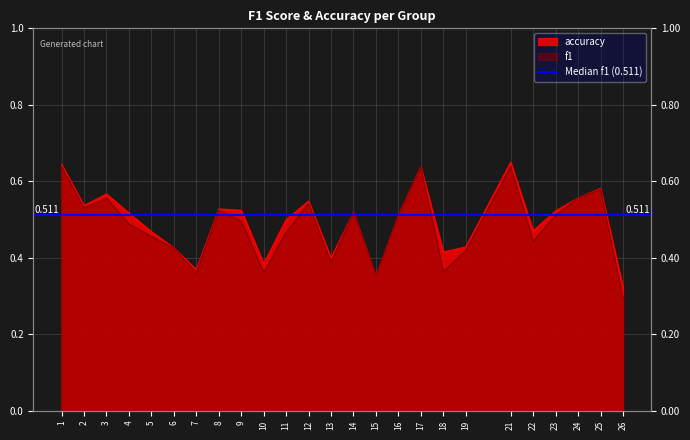

At which label does f1 reach its peak?

1